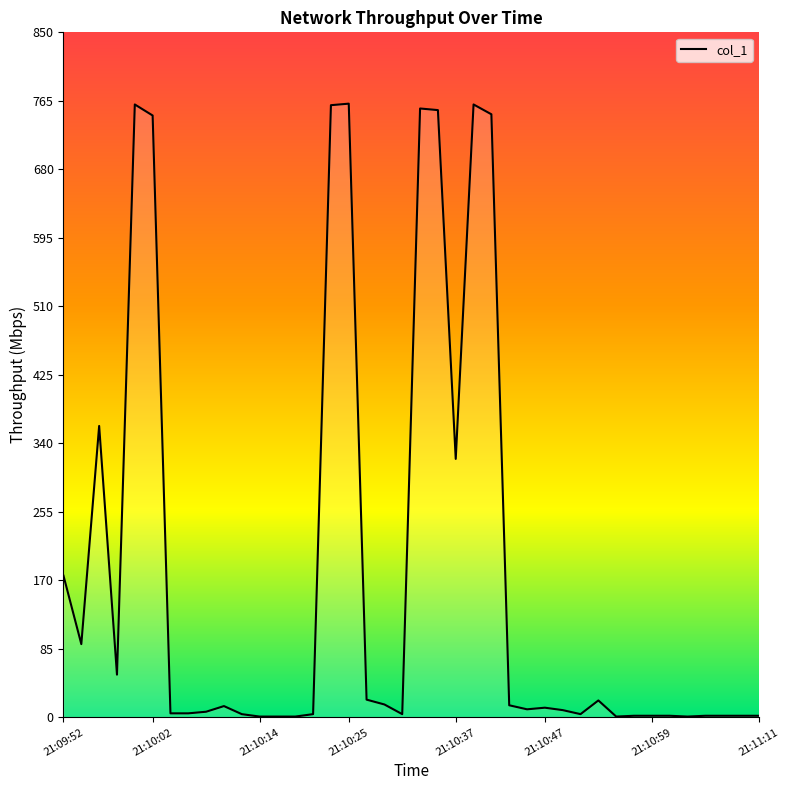

What is the difference between the maximum and minimum values?

760.5